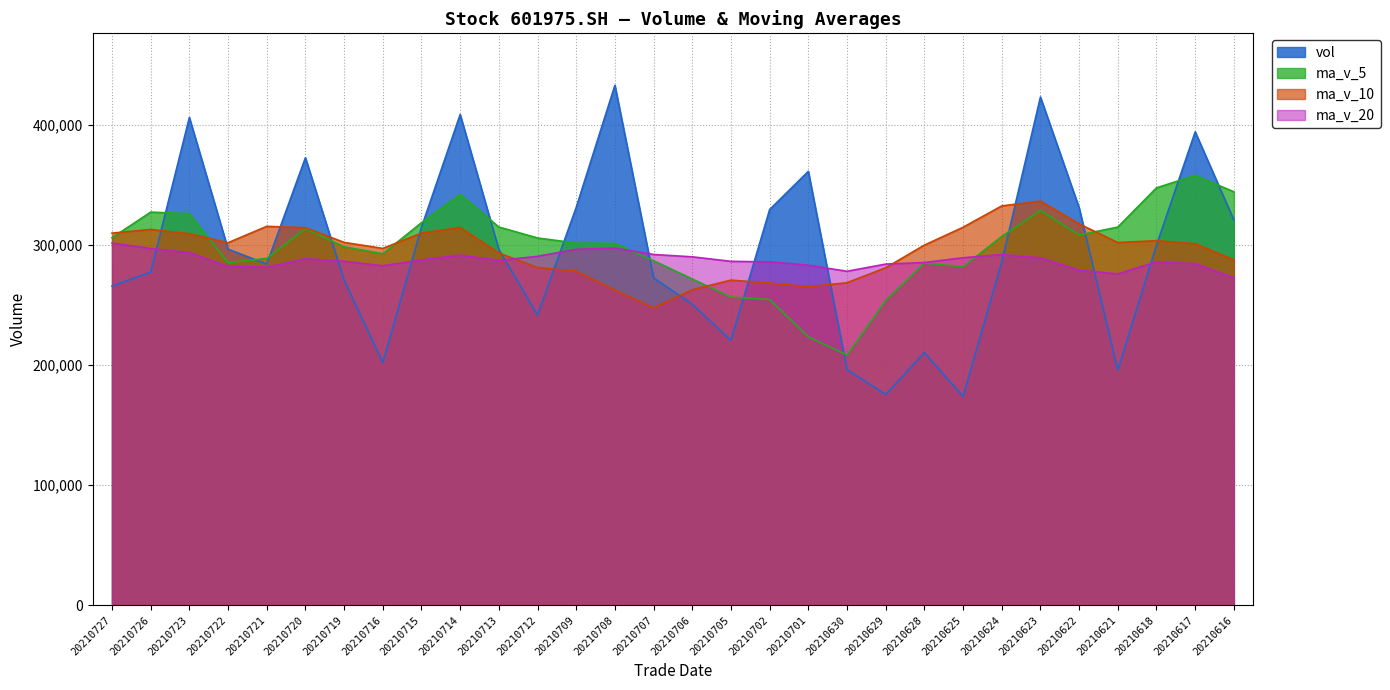

Between 20210707 and 20210618, which is larger?

20210618